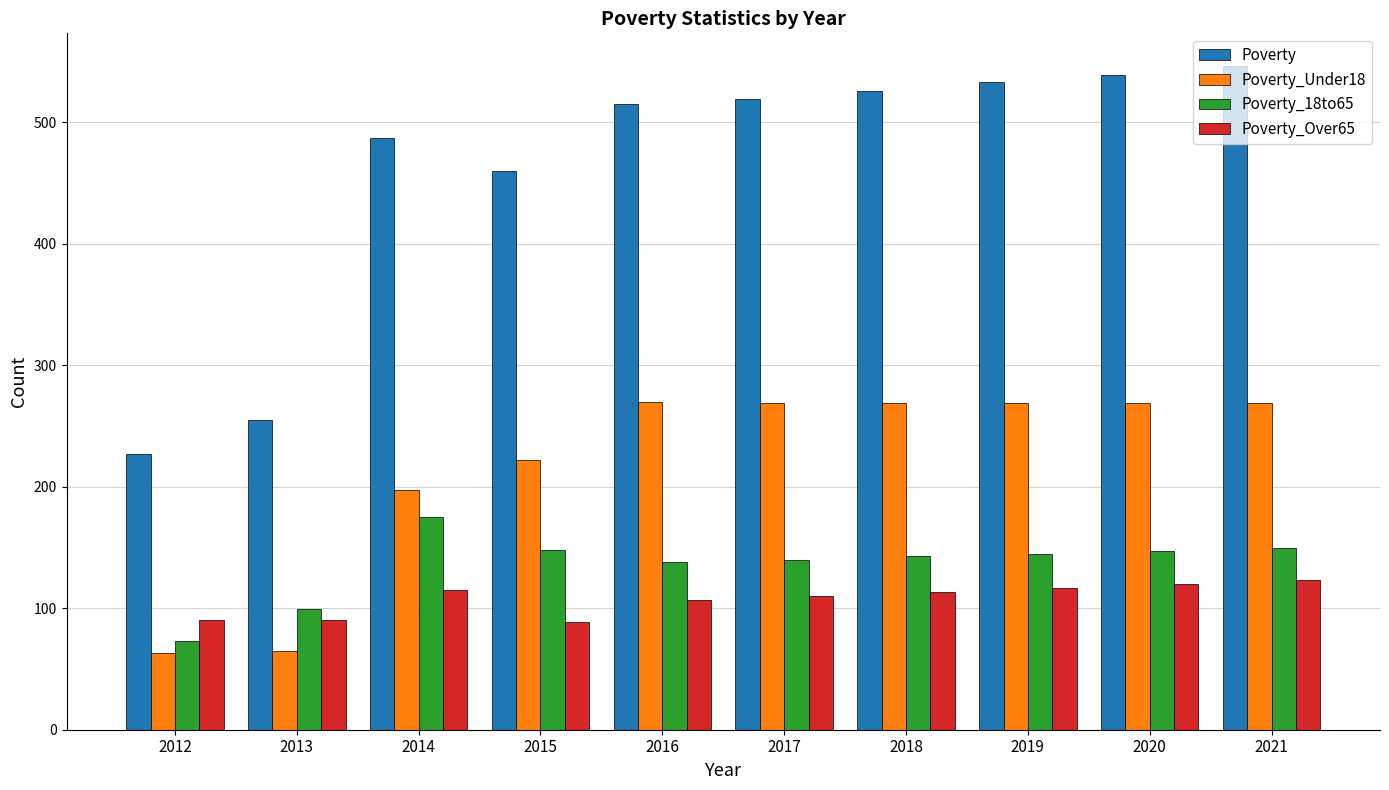

What is the sum of the Poverty_18to65 values at 2016 and 2020?

285